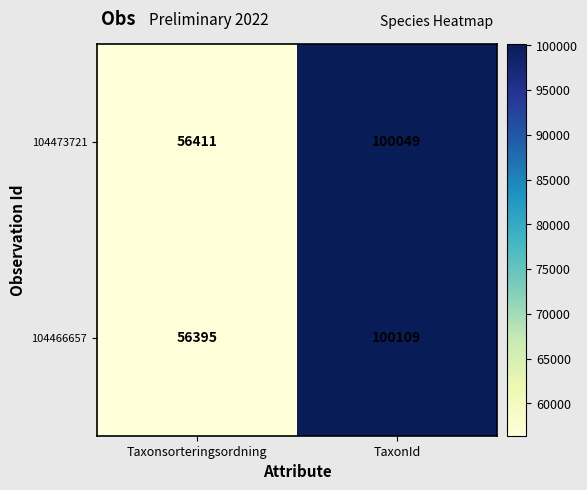

The 104473721 series shows 100049 at TaxonId. True or false?

True